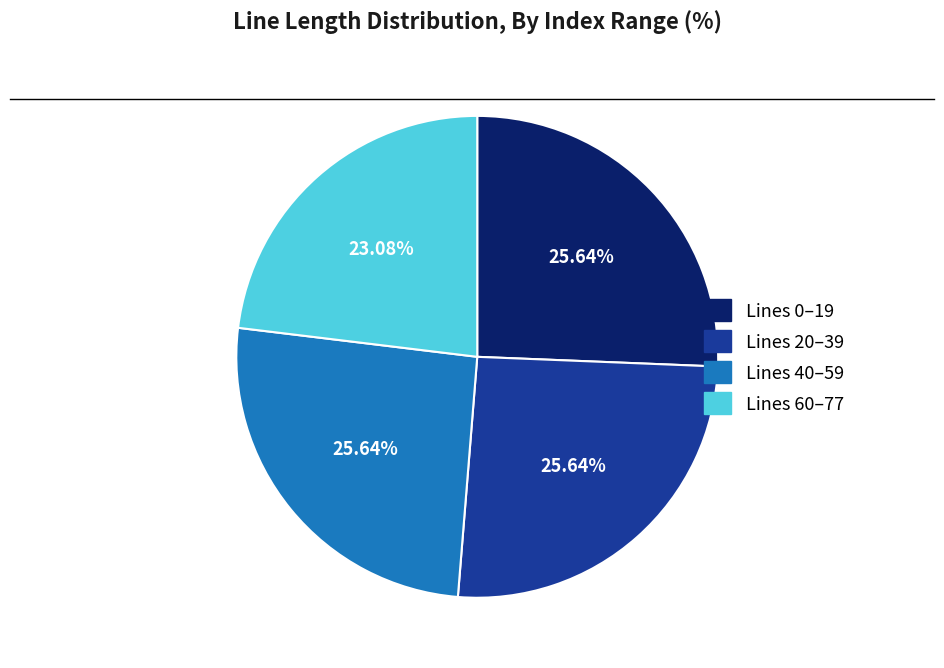

What is the ratio of the value at Lines 20–39 to the value at Lines 40–59?

1.0